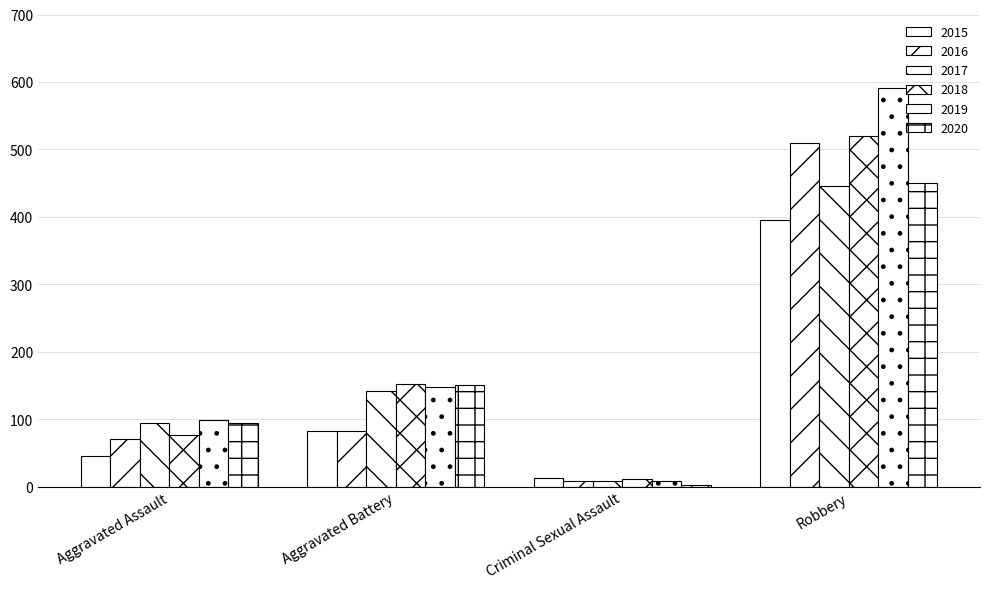

At which category does the chart reach its peak across all series?

Robbery